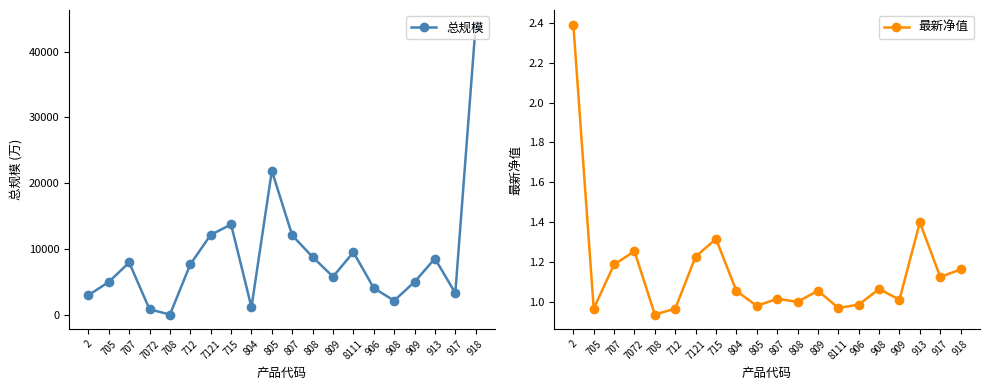

True or false: 最新净值 and 总规模 cross at least once.

False